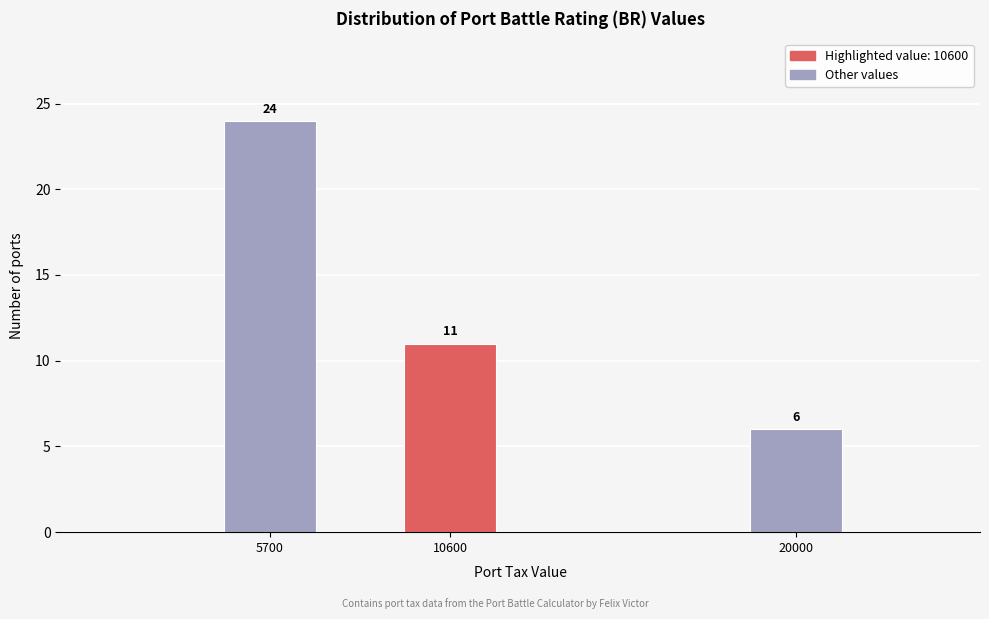

Reading left to right, what are all the values shown in this chart?

24	11	6